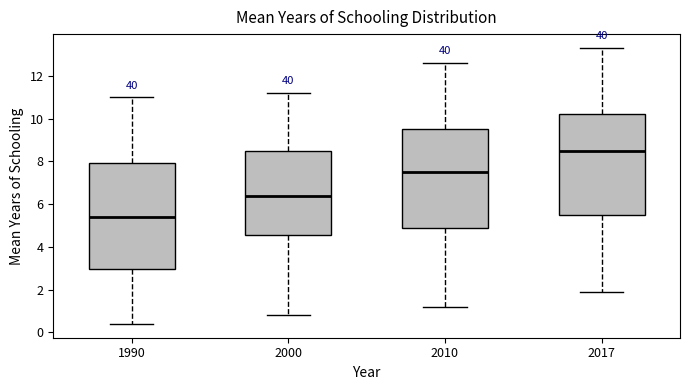

Which box's median line is the lowest?

1990